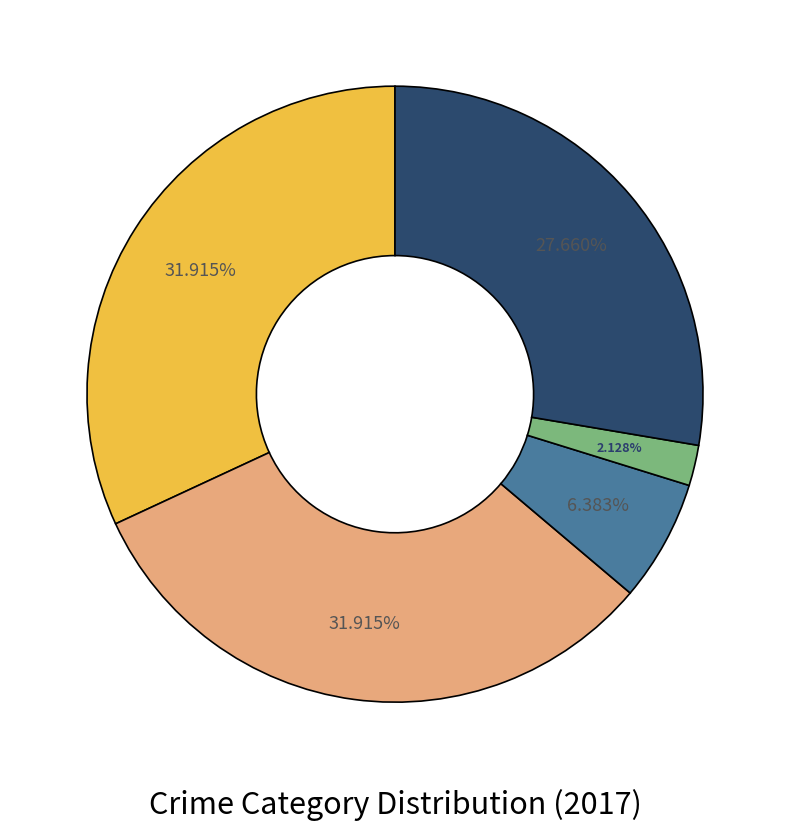

Is there any slice that represents more than half of the pie?

No